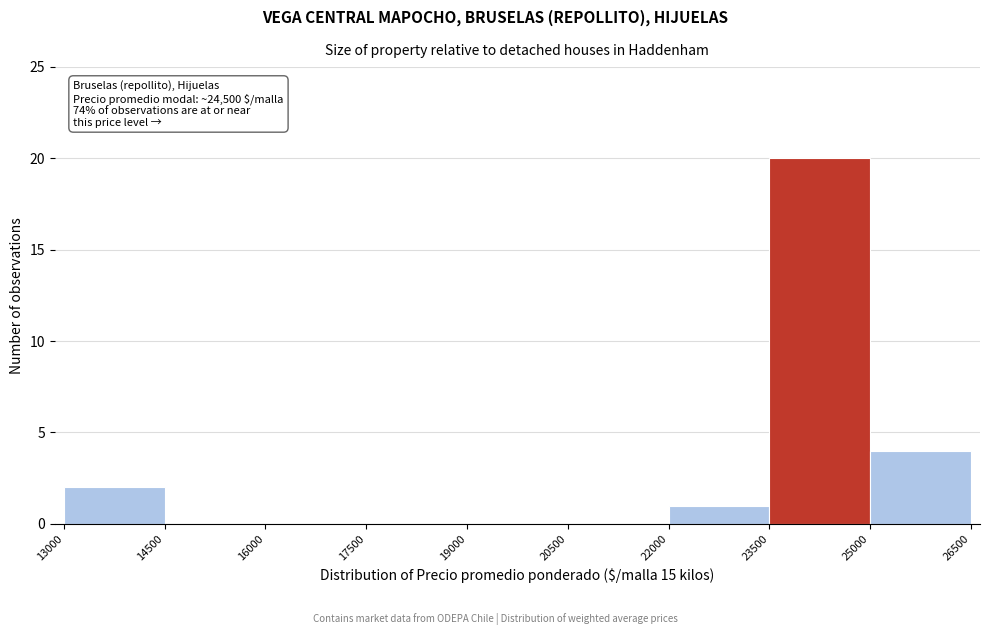

Over which range of the x-axis is the bar tallest?

23500 to 25000